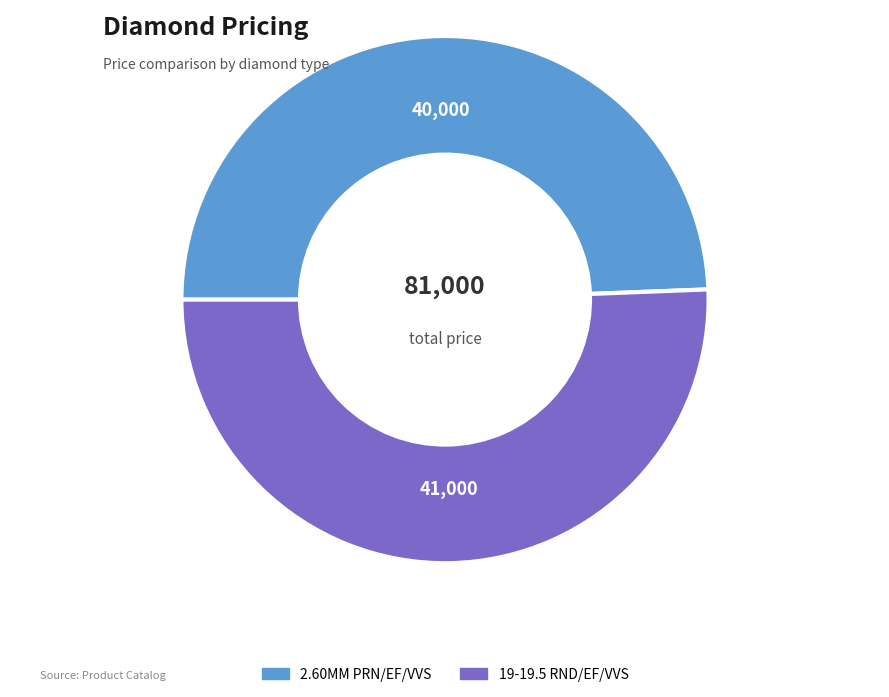

How many slices are in this pie chart?

2